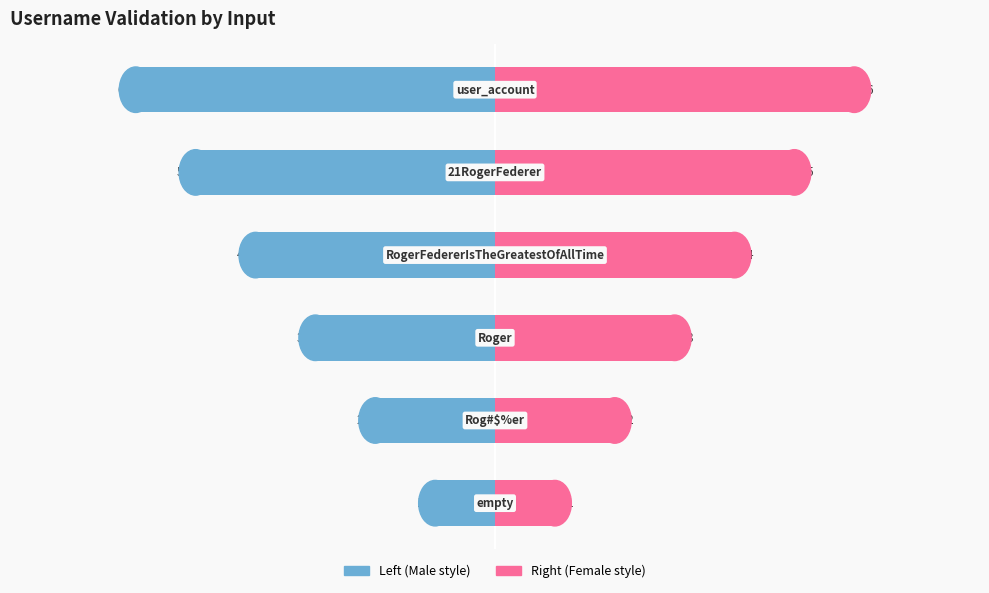

Read the Row Index (Left) value at 3.

-4